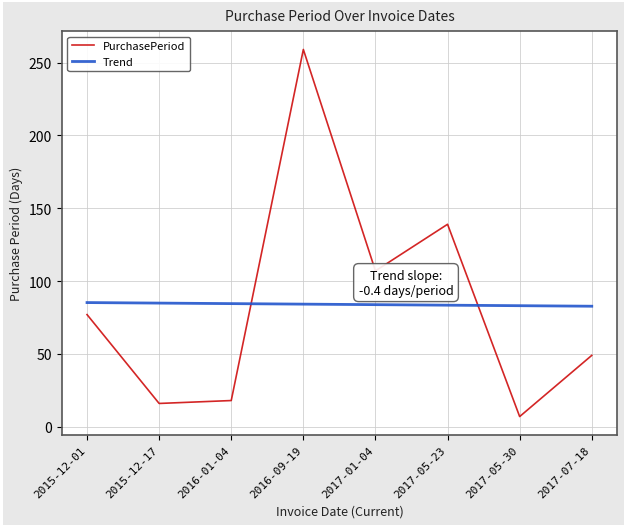

Rank the series at 2017-01-04 from lowest to highest value.

Trend, PurchasePeriod